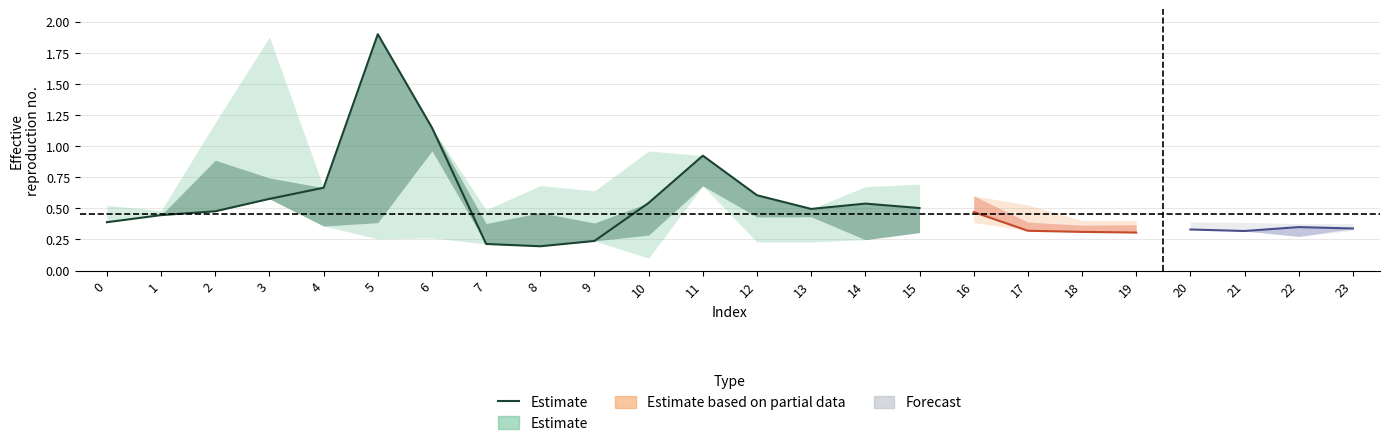

Does the chart have visible grid lines?

Yes